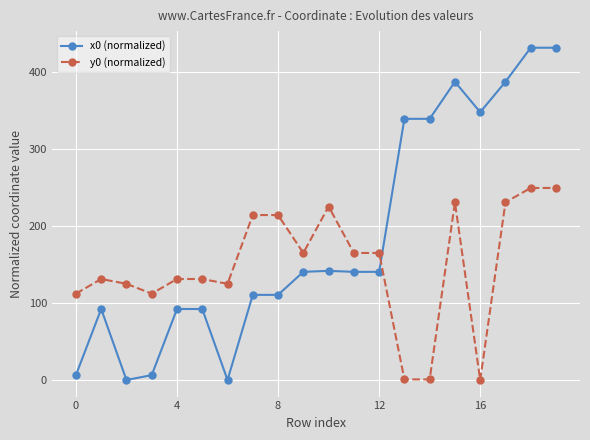

True or false: x0 (normalized) has more than 2 interior local peaks.

True